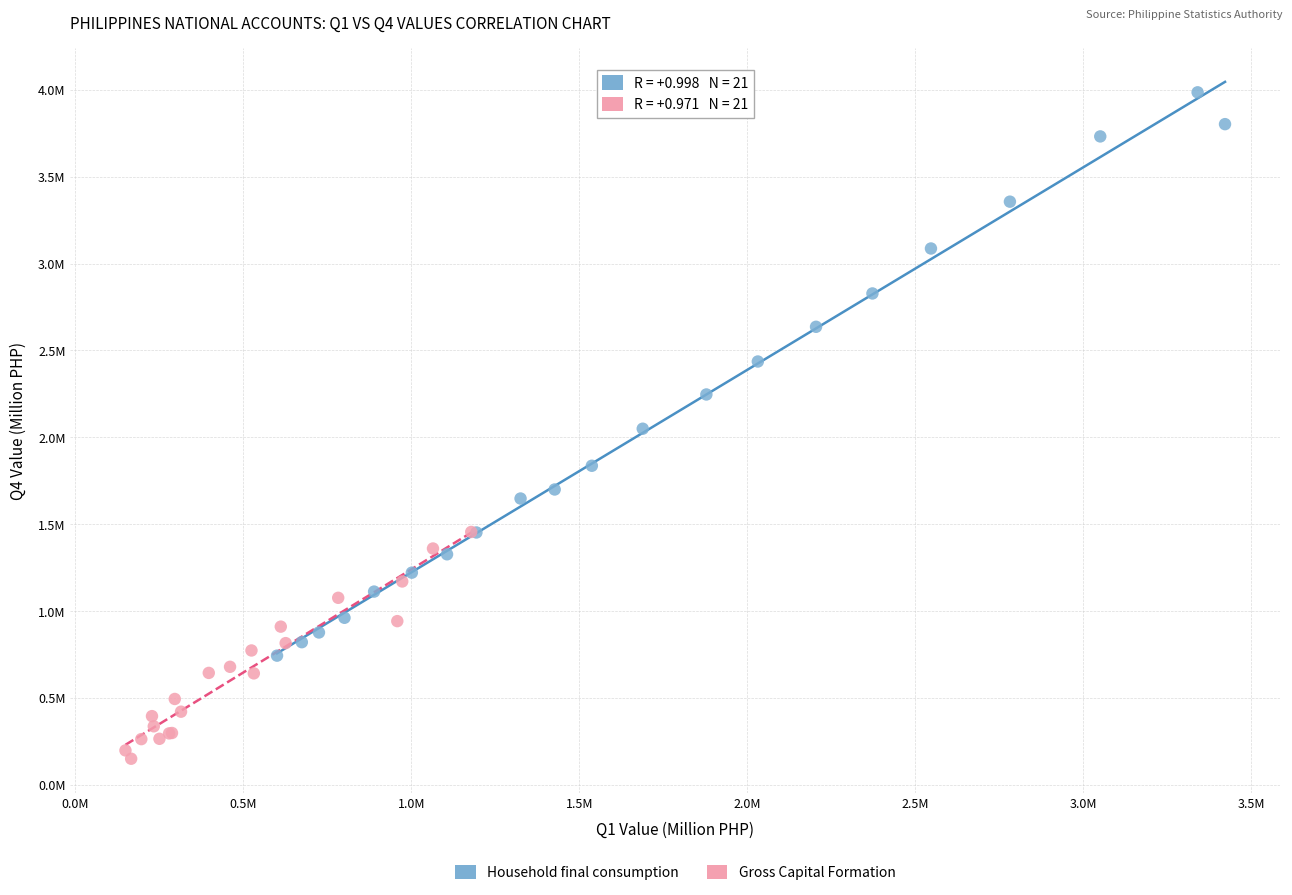

Which series reaches the minimum Y coordinate?

Gross Capital Formation